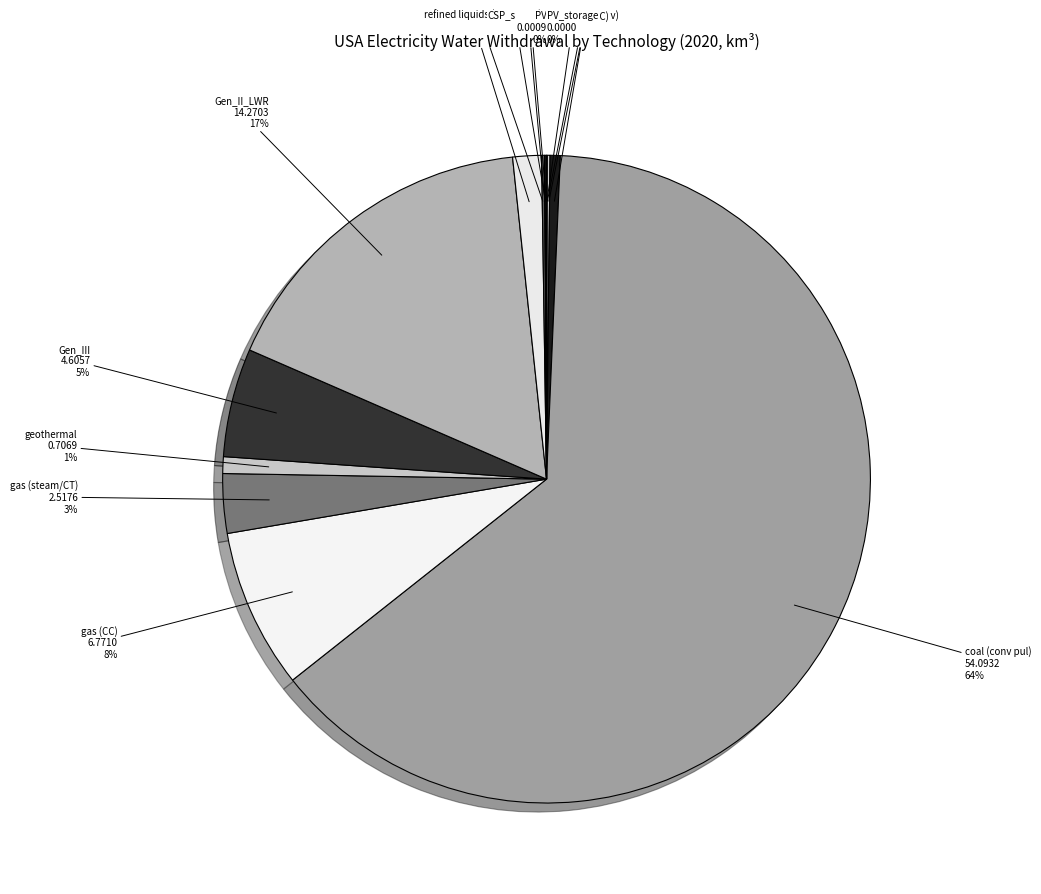

Does any single category account for the majority?

Yes